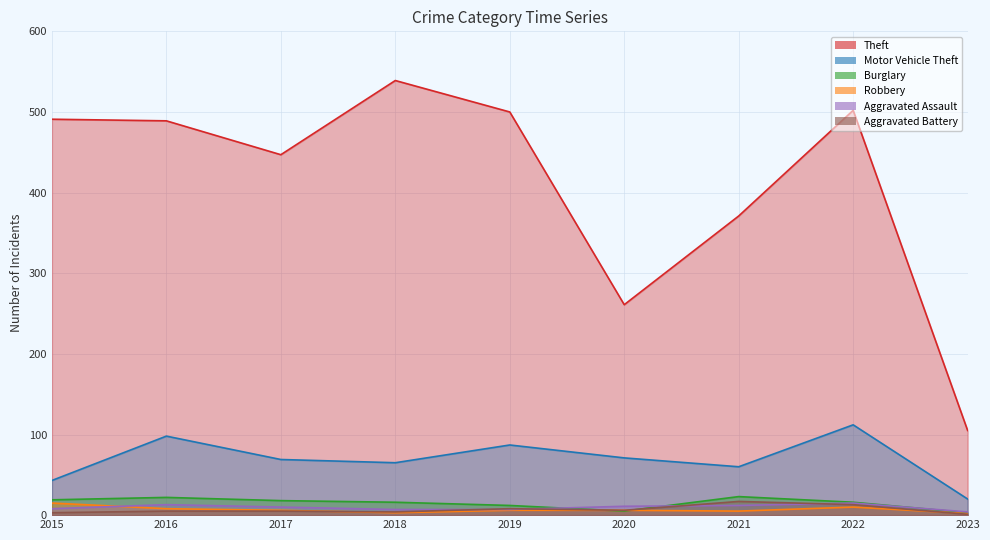

Reading left to right, transcribe all the data shown in this chart.

Theft: 491	489	447	539	500	261	371	502	105
Motor Vehicle Theft: 43	98	69	65	87	71	60	112	20
Burglary: 19	22	18	16	12	5	23	16	3
Robbery: 15	8	6	3	6	6	5	10	2
Aggravated Assault: 8	13	10	7	7	11	12	15	4
Aggravated Battery: 3	5	5	4	8	6	17	13	1